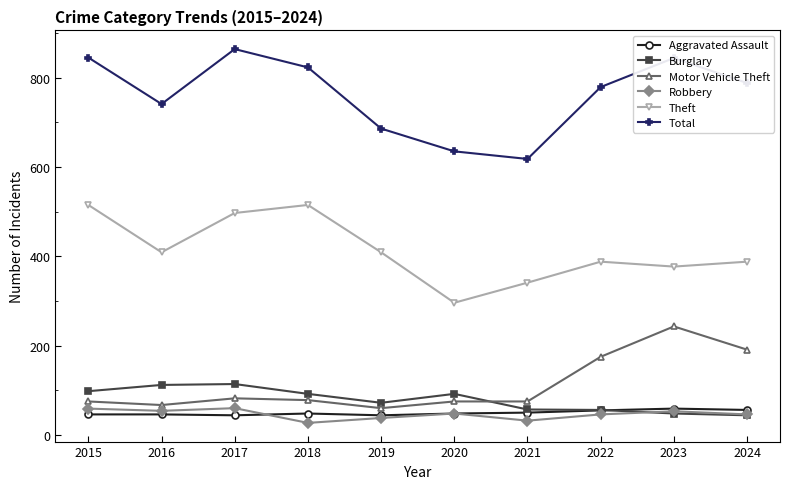

At how many categories does at least one series exceed 763?

6